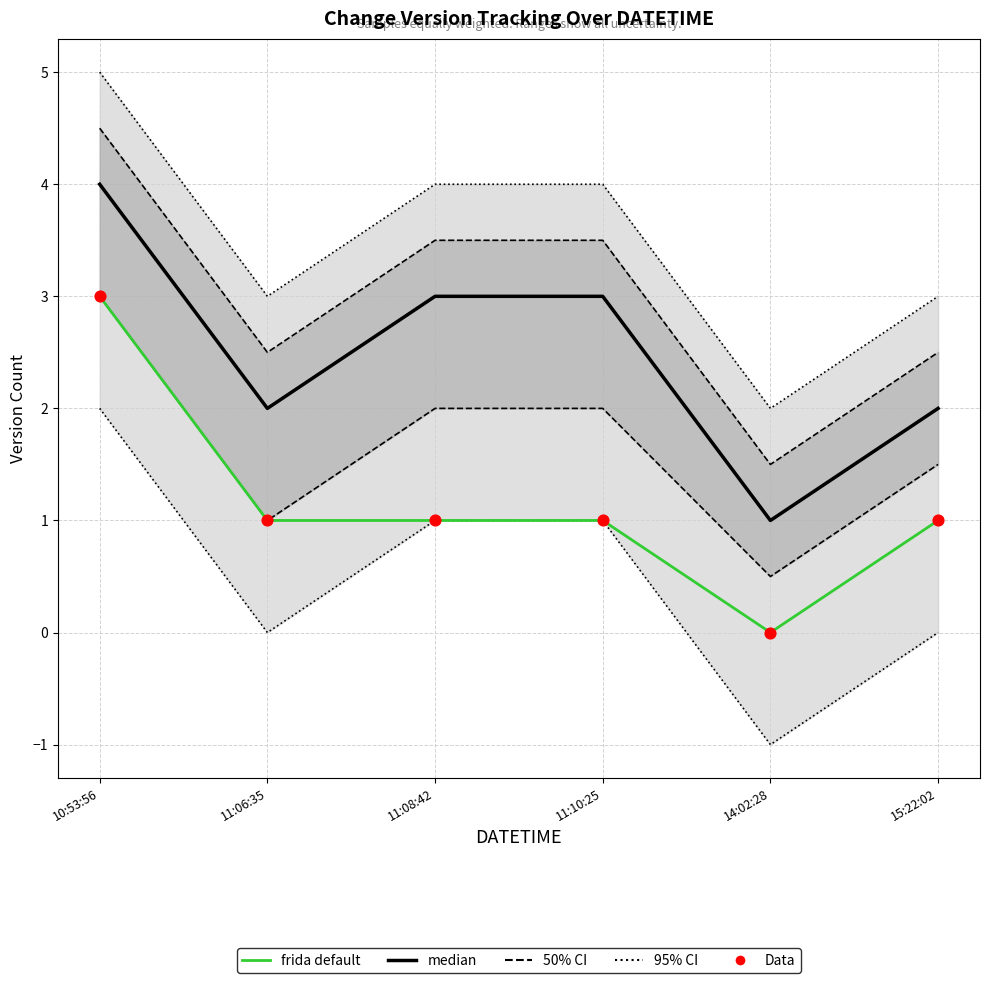

Which series reaches the minimum Y coordinate?

frida default